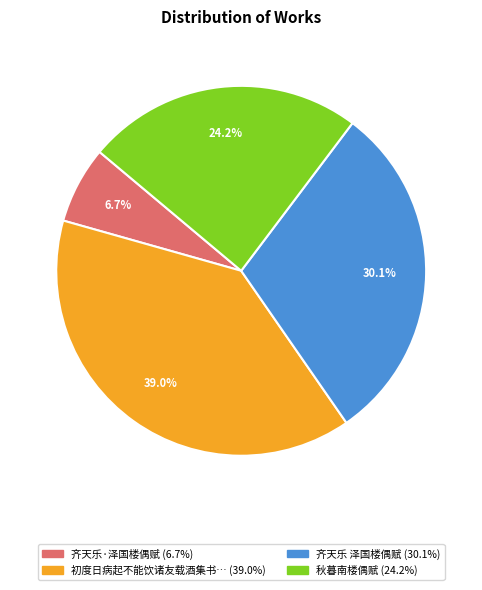

Does any single category account for the majority?

No